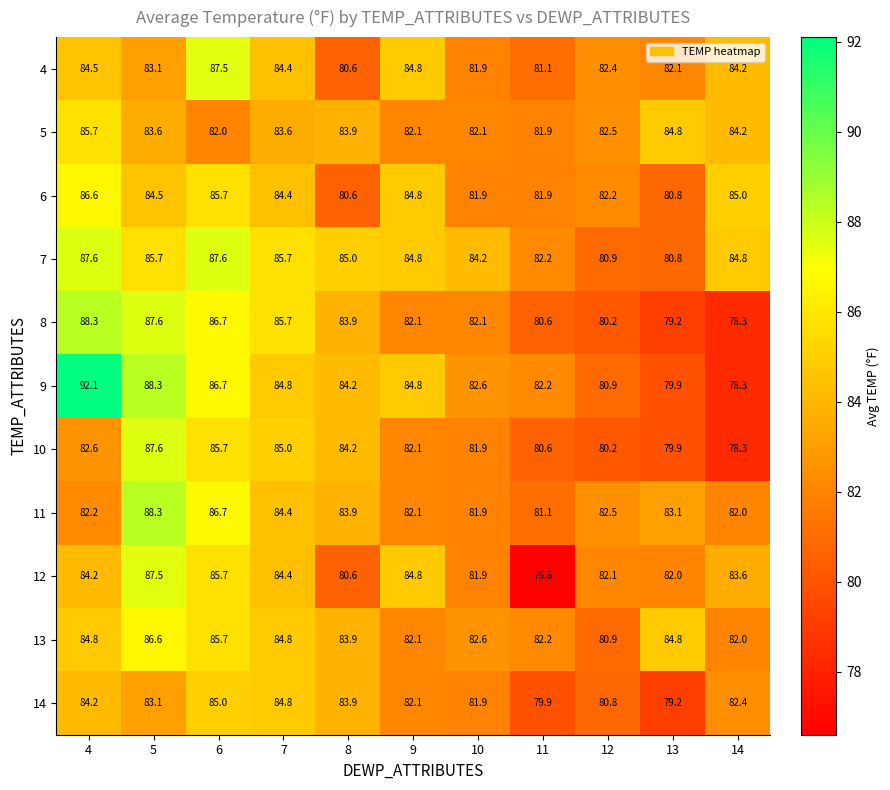

What is the total value across all series at 9?

916.6